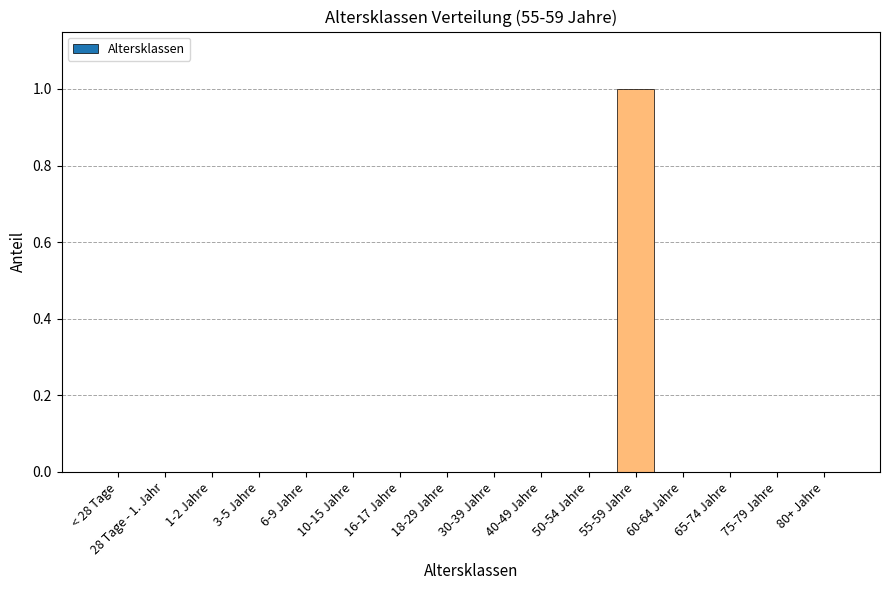

What is the sum of all values?

1